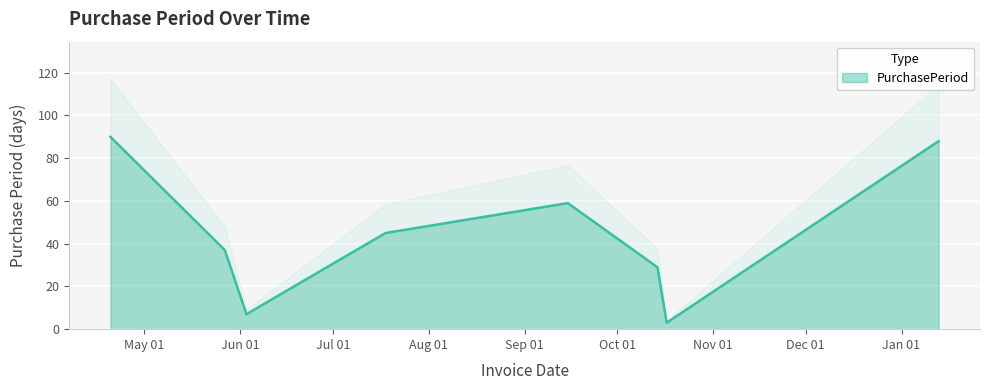

Where does the data first go above 45?

2016-04-20